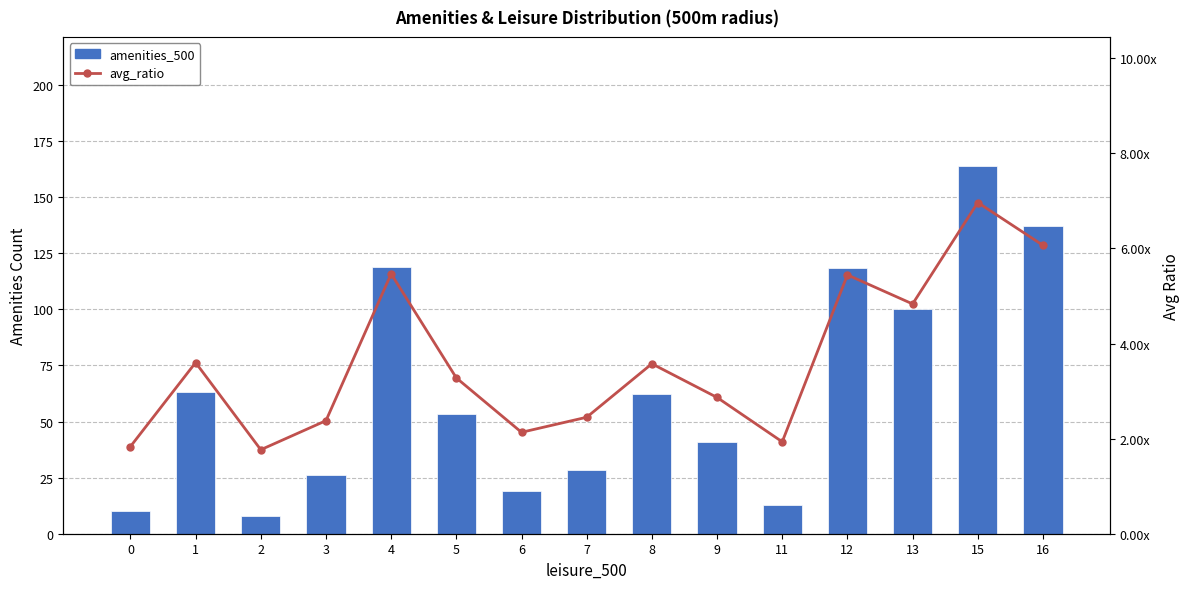

What is the sum of the amenities_500 values at 0 and 12?

128.3